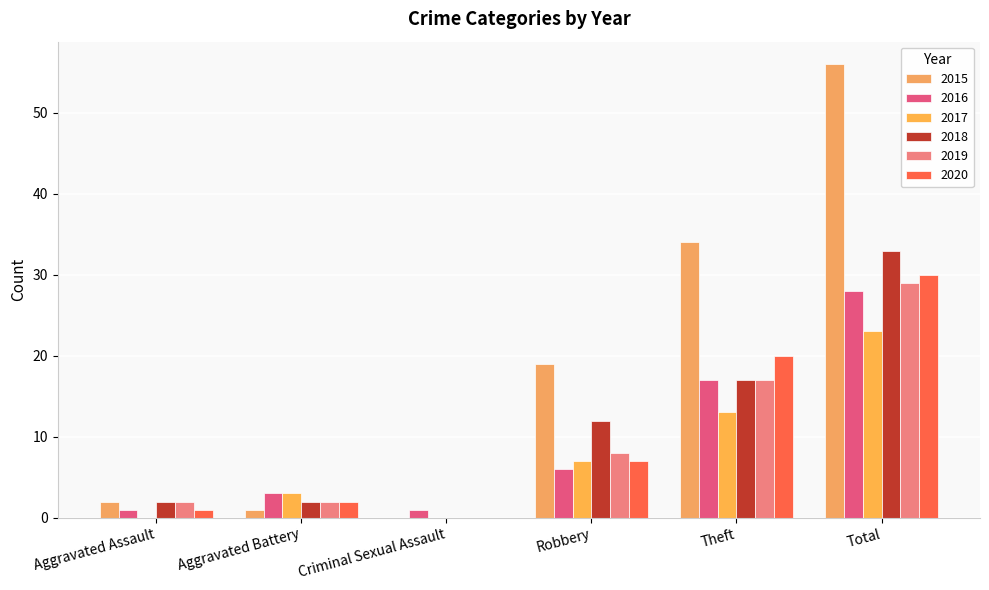

Reading left to right, extract all data points from this chart.

2015: Aggravated Assault=2	Aggravated Battery=1	Criminal Sexual Assault=0	Robbery=19	Theft=34	Total=56
2016: Aggravated Assault=1	Aggravated Battery=3	Criminal Sexual Assault=1	Robbery=6	Theft=17	Total=28
2017: Aggravated Assault=0	Aggravated Battery=3	Criminal Sexual Assault=0	Robbery=7	Theft=13	Total=23
2018: Aggravated Assault=2	Aggravated Battery=2	Criminal Sexual Assault=0	Robbery=12	Theft=17	Total=33
2019: Aggravated Assault=2	Aggravated Battery=2	Criminal Sexual Assault=0	Robbery=8	Theft=17	Total=29
2020: Aggravated Assault=1	Aggravated Battery=2	Criminal Sexual Assault=0	Robbery=7	Theft=20	Total=30